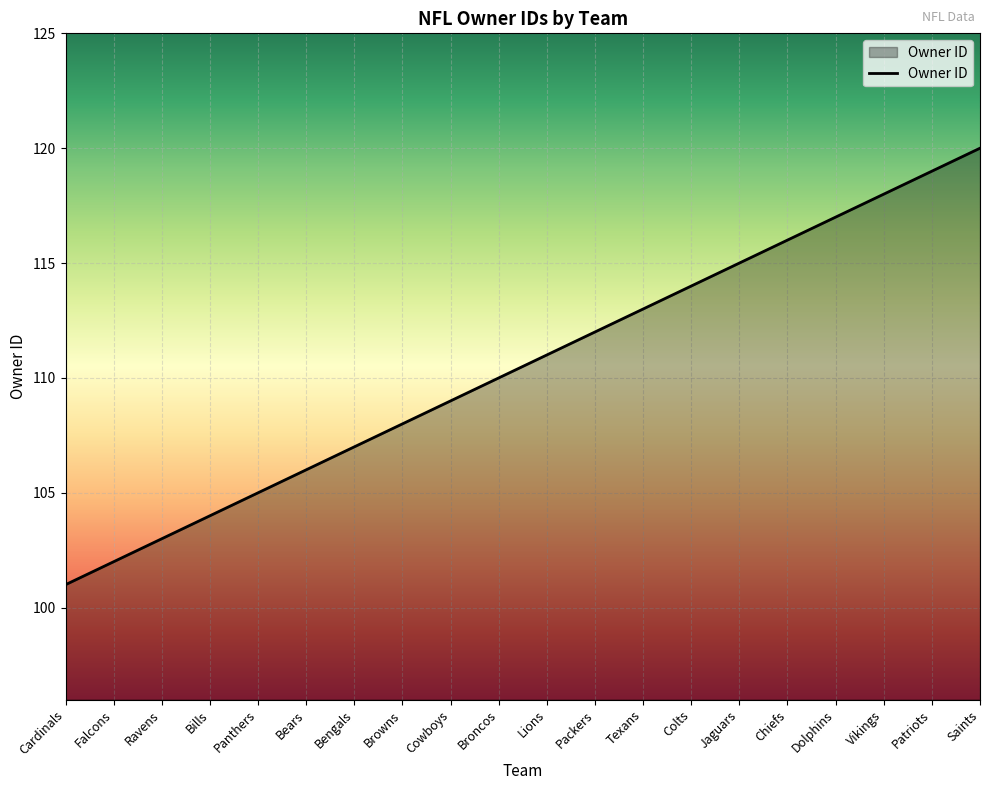

What position from the right is Vikings?

3